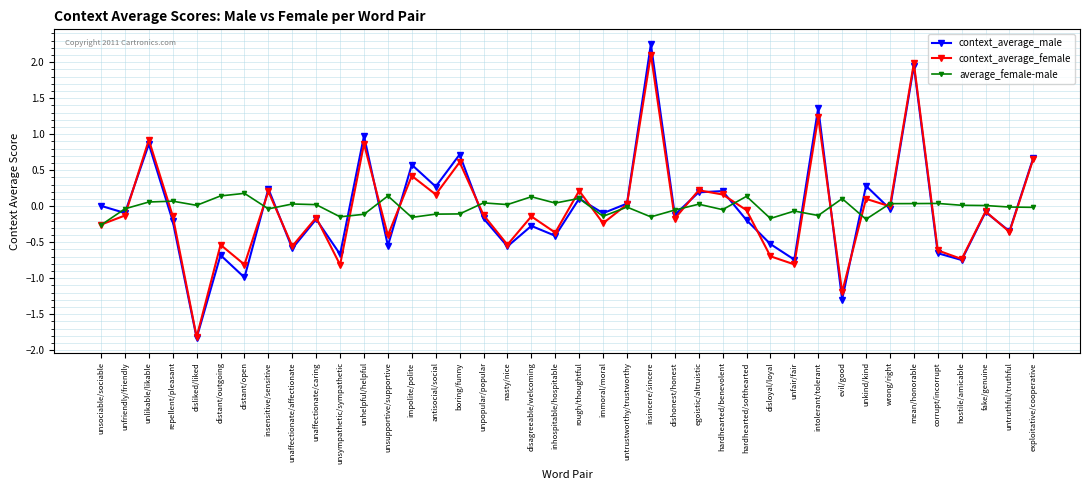

Which series has the largest range (max minus min)?

context_average_male